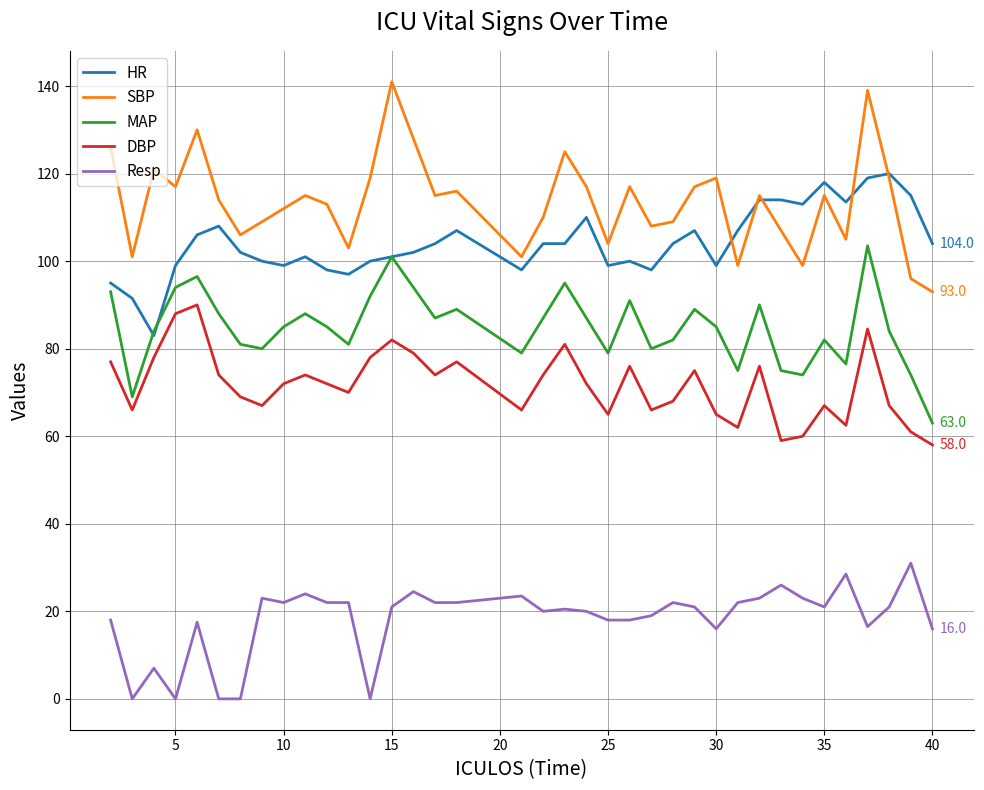

What is the minimum value for SBP?

93.0